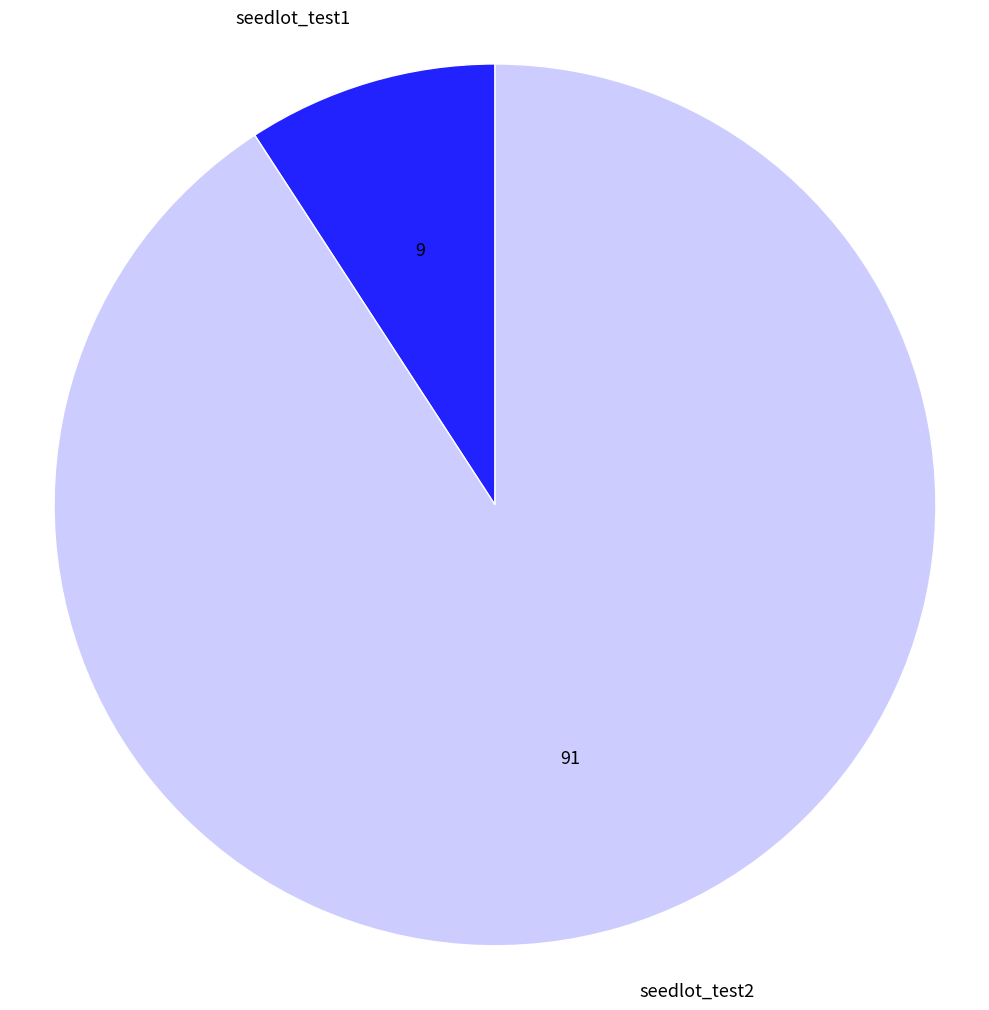

Is the sum of seedlot_test2 and seedlot_test1 greater than half?

Yes